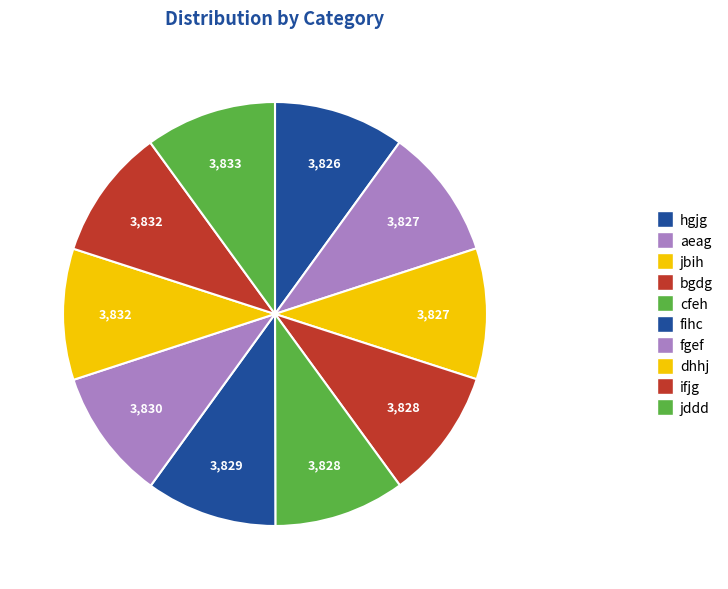

Is it true that ifjg is 1% of the pie?

False